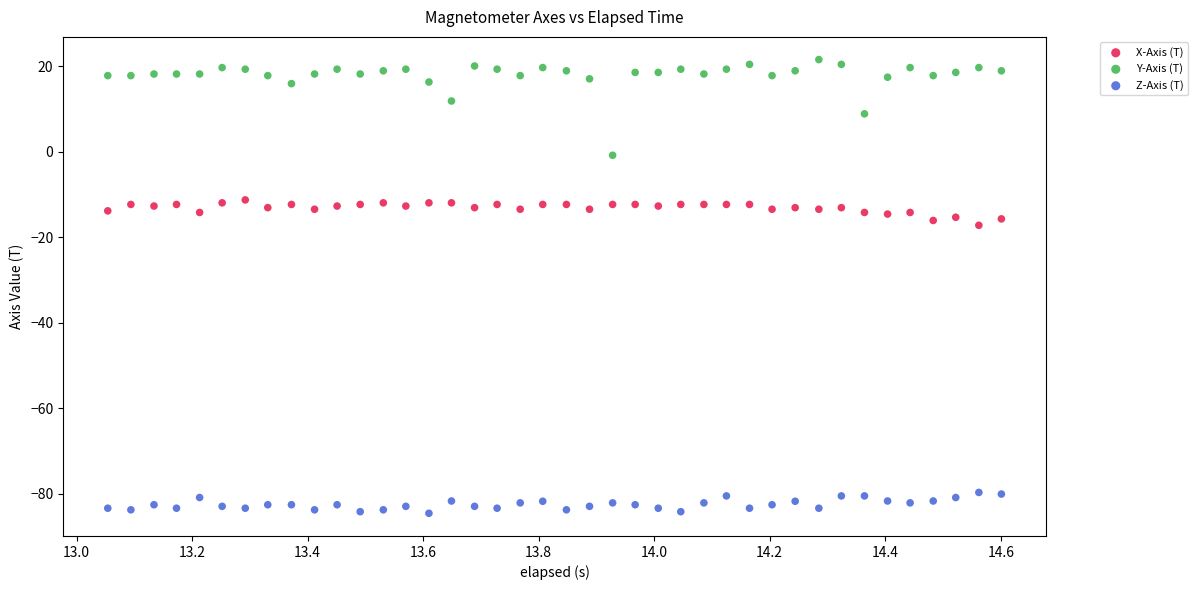

What are all the series names shown in the legend?

X-Axis (T), Y-Axis (T), Z-Axis (T)